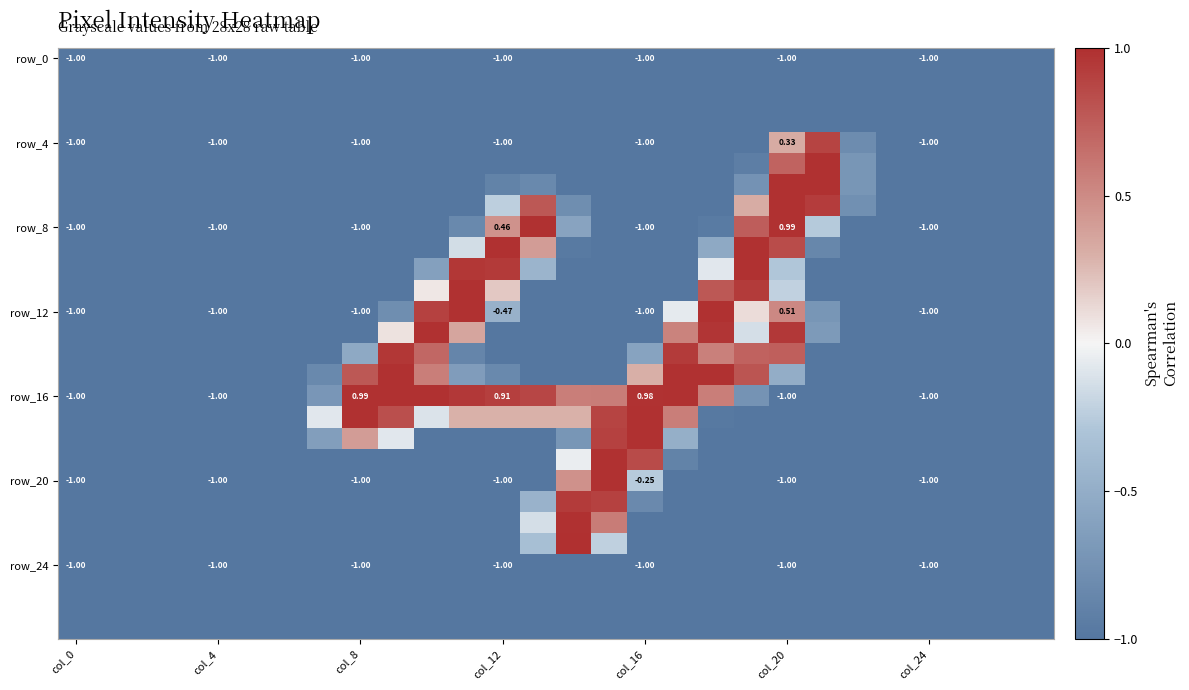

Which category has the lowest value across all series?

col_0